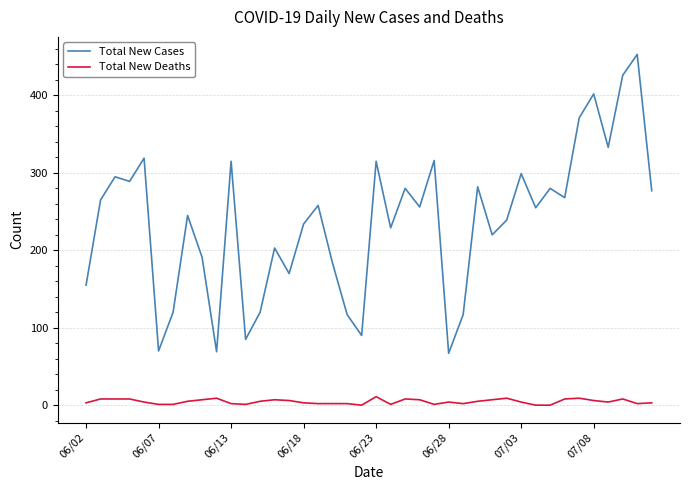

What is the sum of all Total New Deaths values?

183